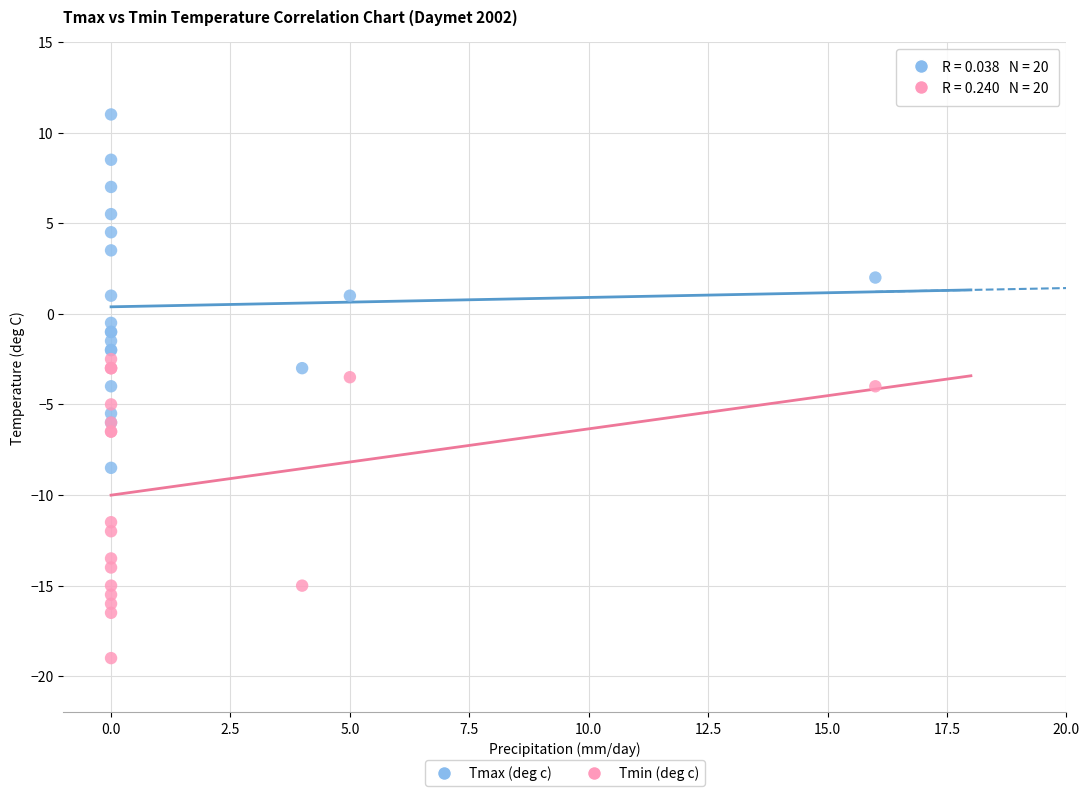

Which series has the widest spread of Y values?

Tmax (deg c)